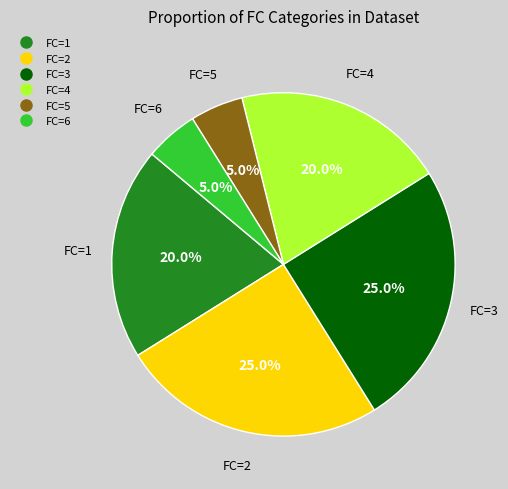

Is there any slice that represents more than half of the pie?

No